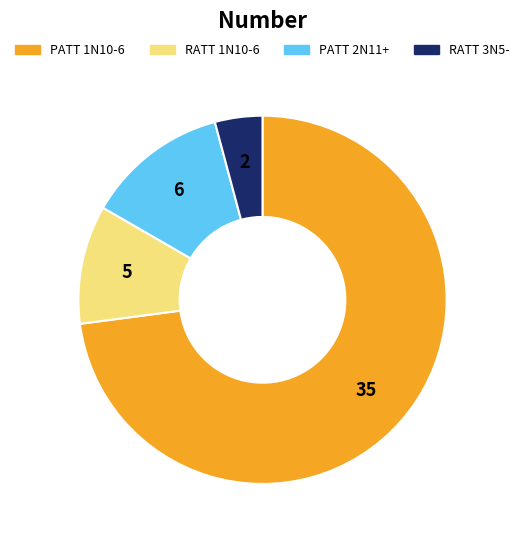

Does any single category account for the majority?

Yes